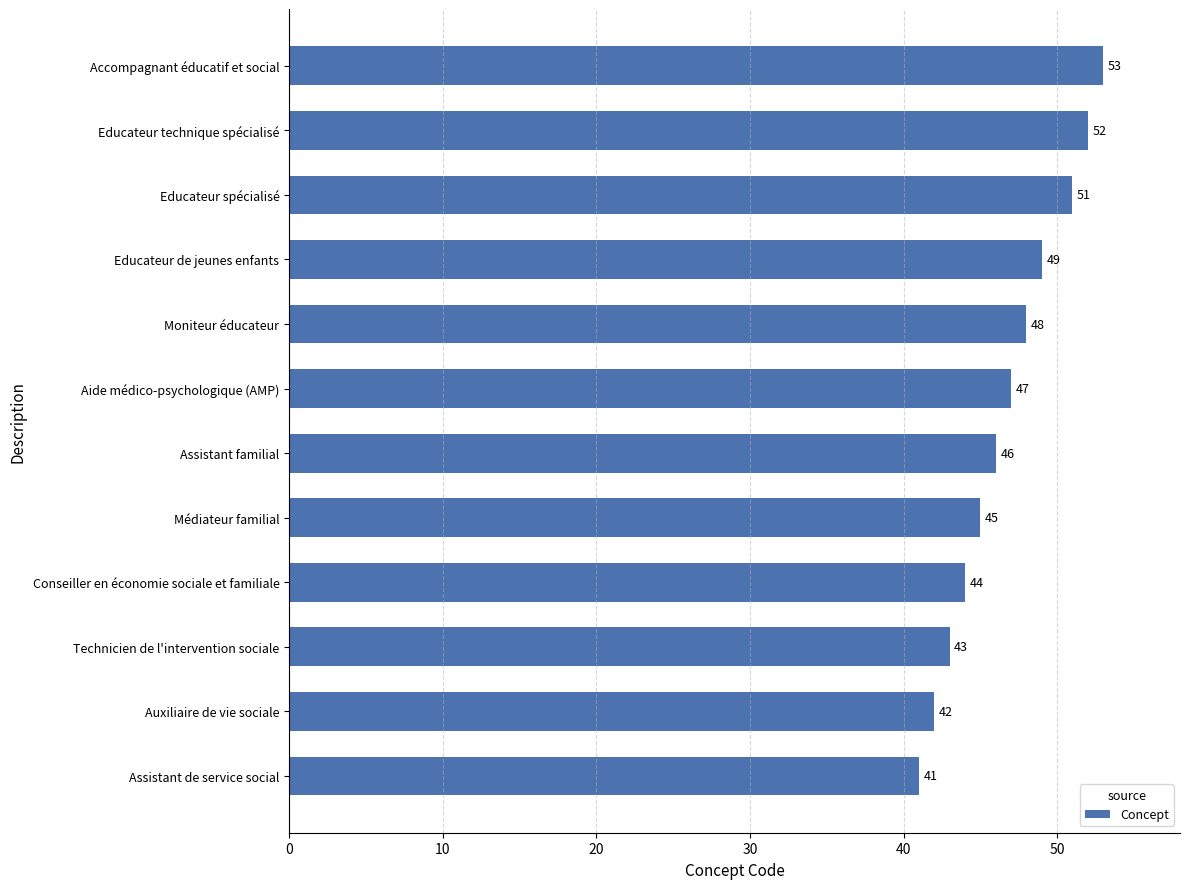

What is the ratio of the value at Assistant familial to the value at Moniteur éducateur?

1.0